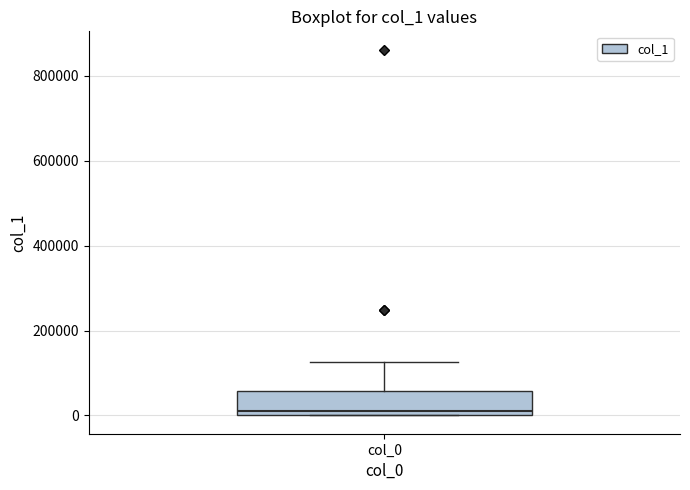

Where does the median line of the box for col_0 sit on the y-axis? The values are not printed on the chart, so give them approximately, as read against the axis.

20000